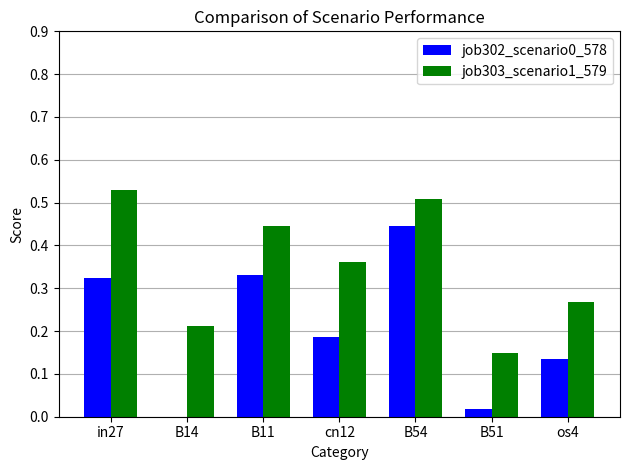

True or false: job303_scenario1_579 has a value of 0.5 at os4.

False